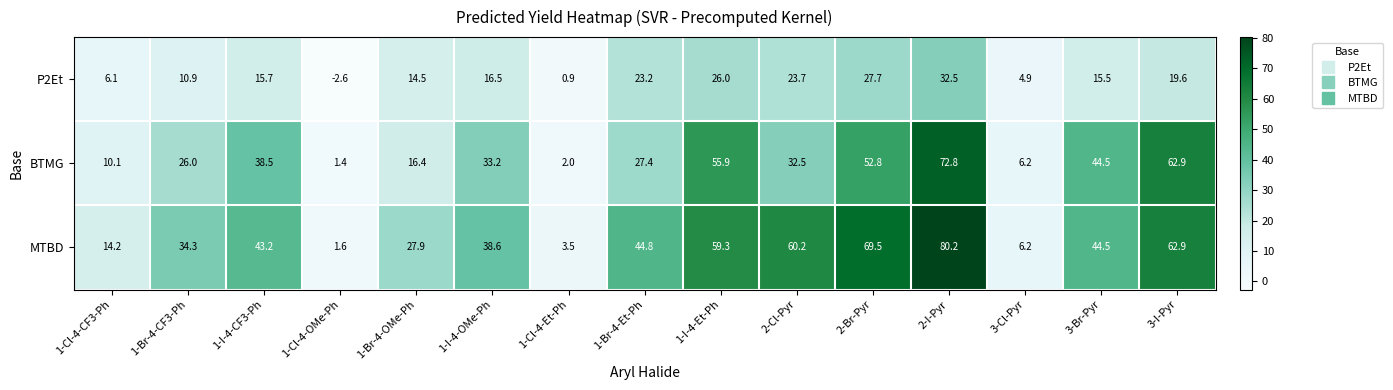

List the series in order of their overall mean, lowest first.

P2Et, BTMG, MTBD